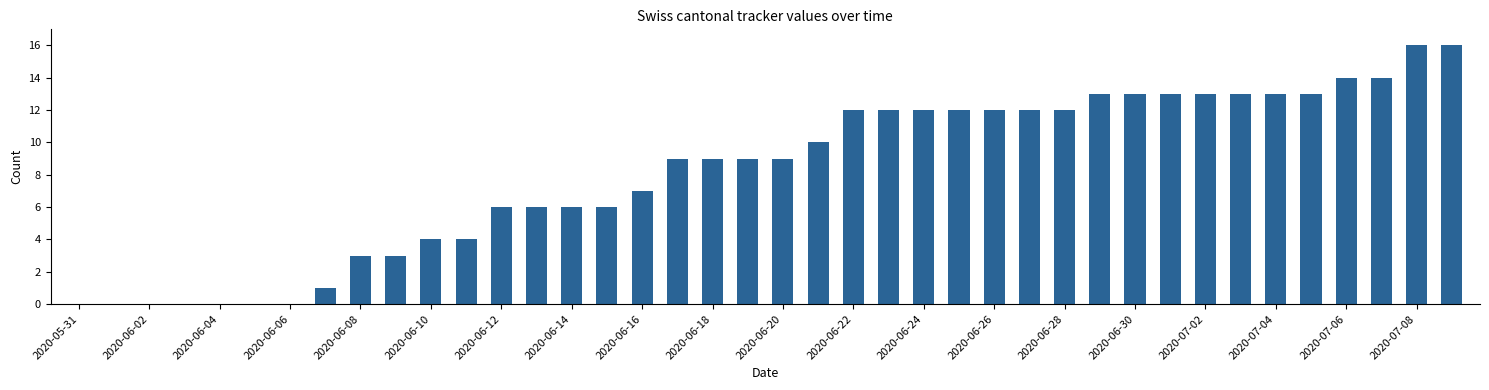

What is the maximum value shown in the chart?

16